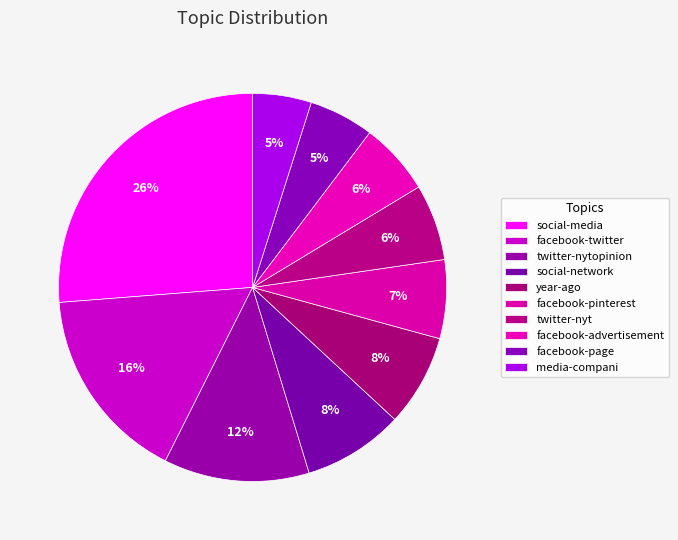

Does any single category account for the majority?

No